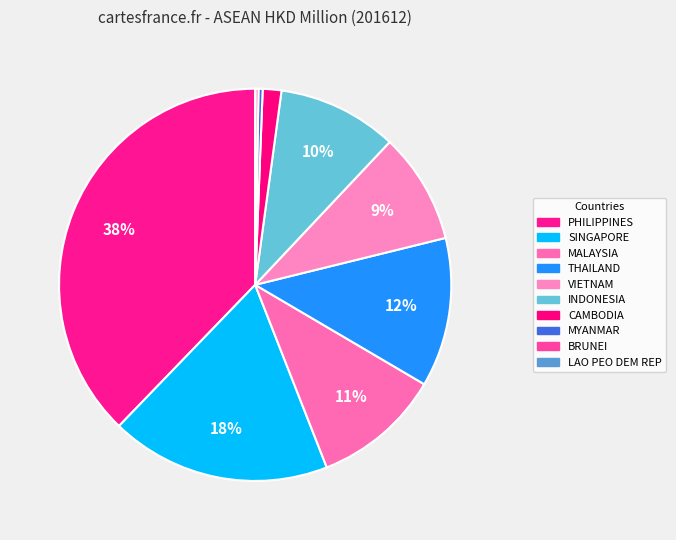

True or false: INDONESIA accounts for 19% of the total.

False